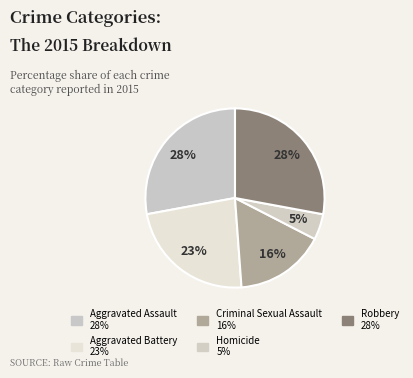

The Robbery slice represents 38% of the pie. True or false?

False